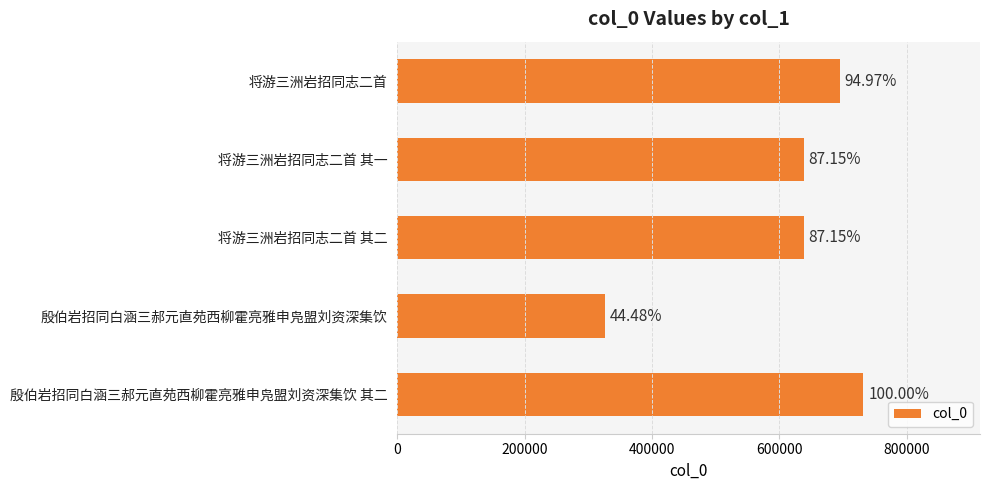

Does the chart contain any negative values?

No